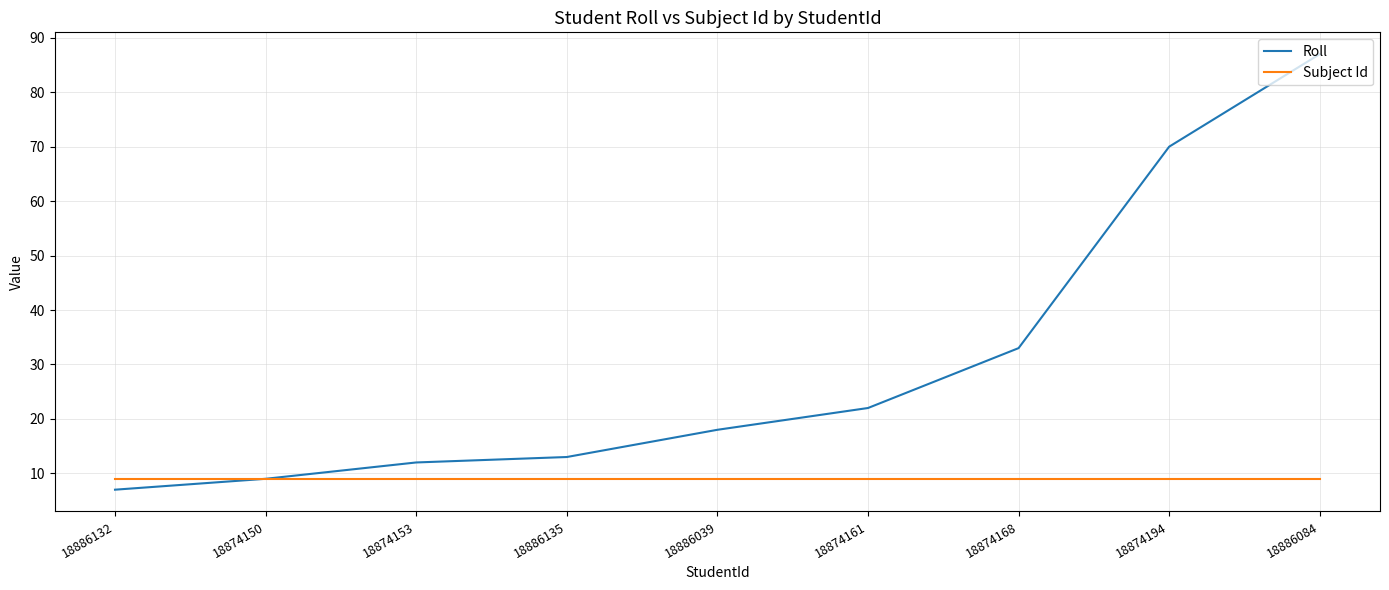

The value of Roll at 18886084 is 87. True or false?

True